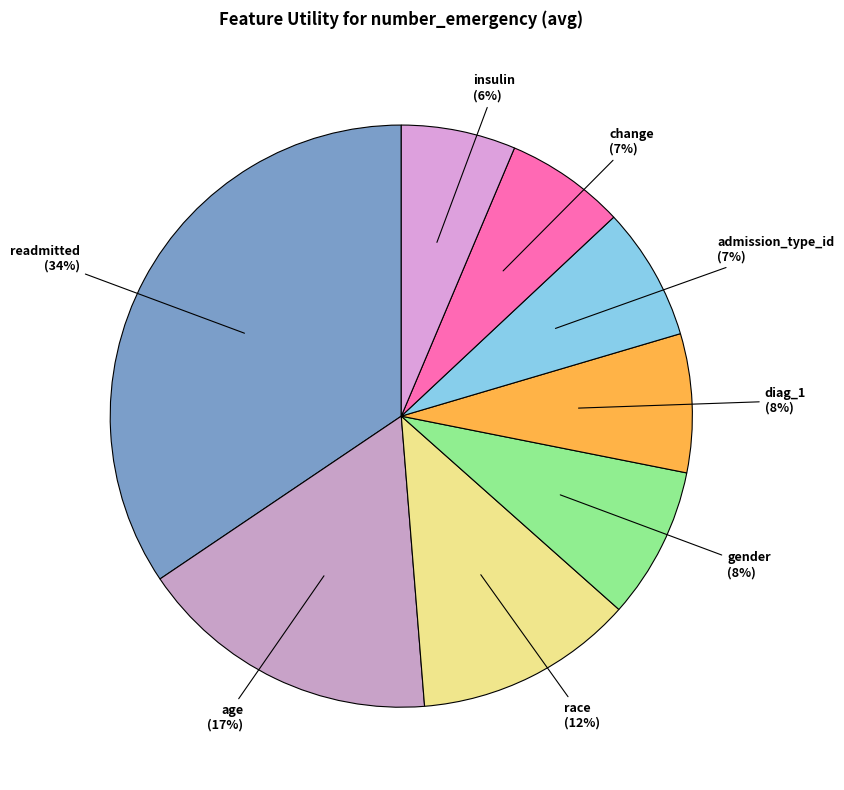

Which has a higher value, insulin (6%) or gender (8%)?

gender (8%)